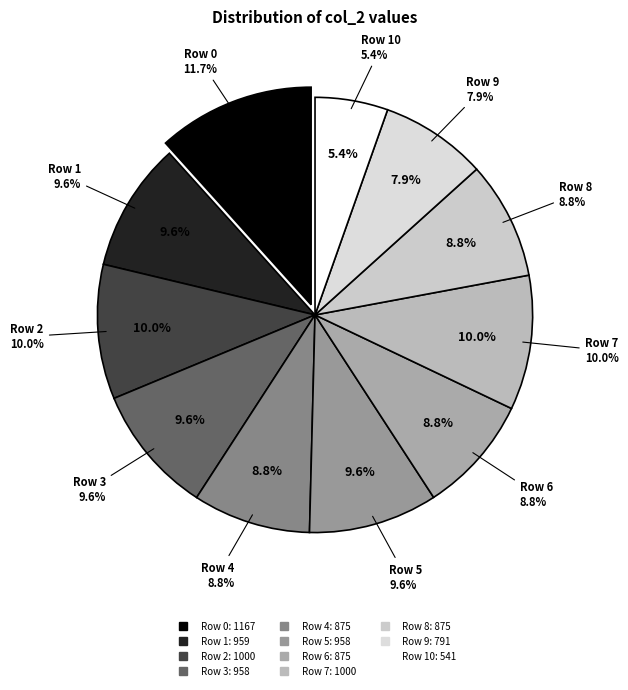

Is there any slice that represents more than half of the pie?

No